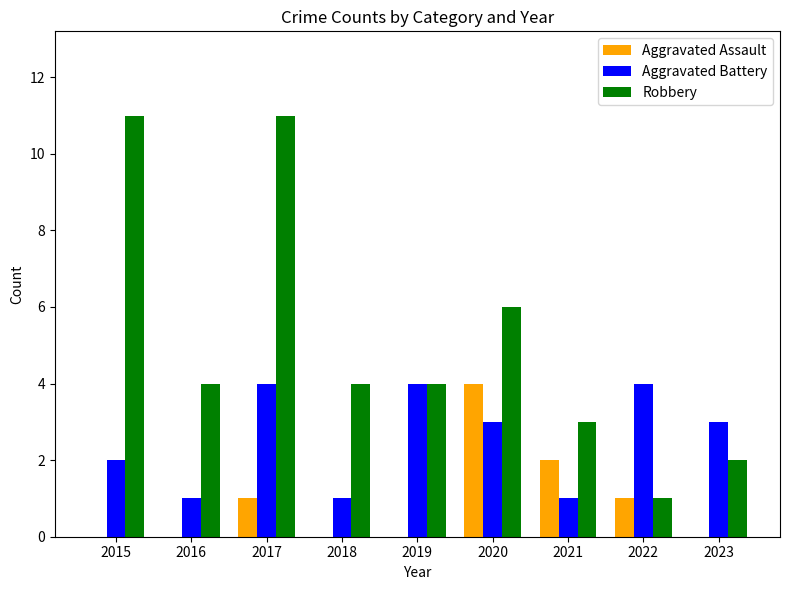

At which category is the sum across all series the highest?

2017